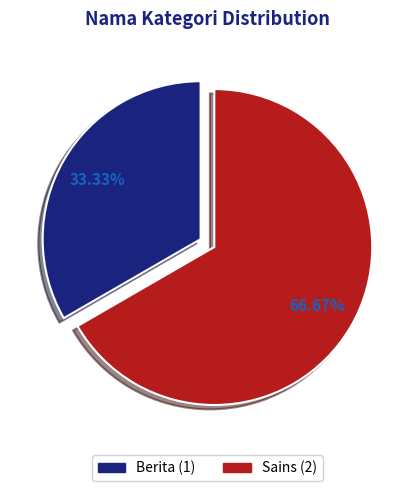

What is the largest slice in the pie chart?

Sains